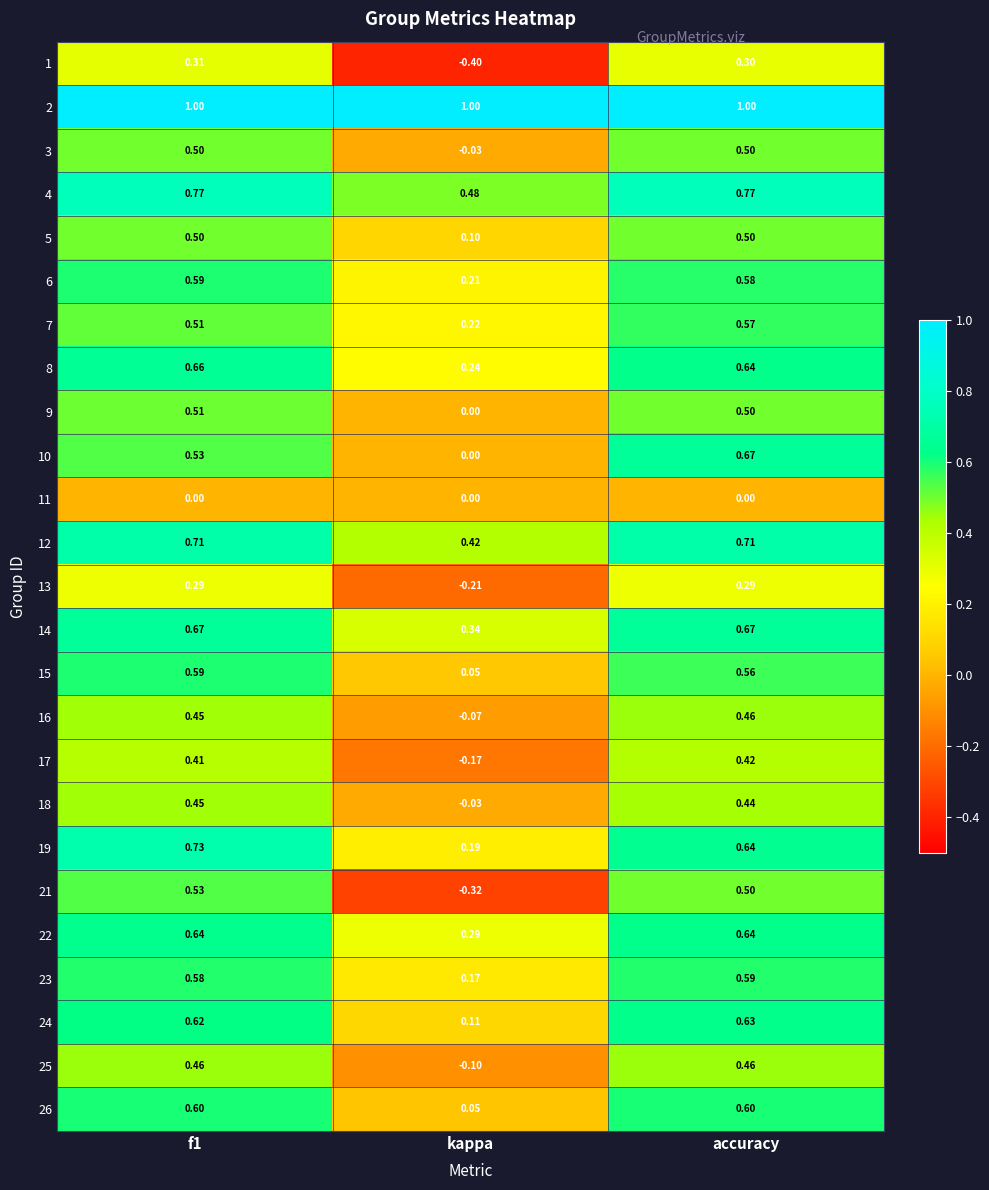

Is the value of 5 at kappa greater than the value of 19 at f1?

No